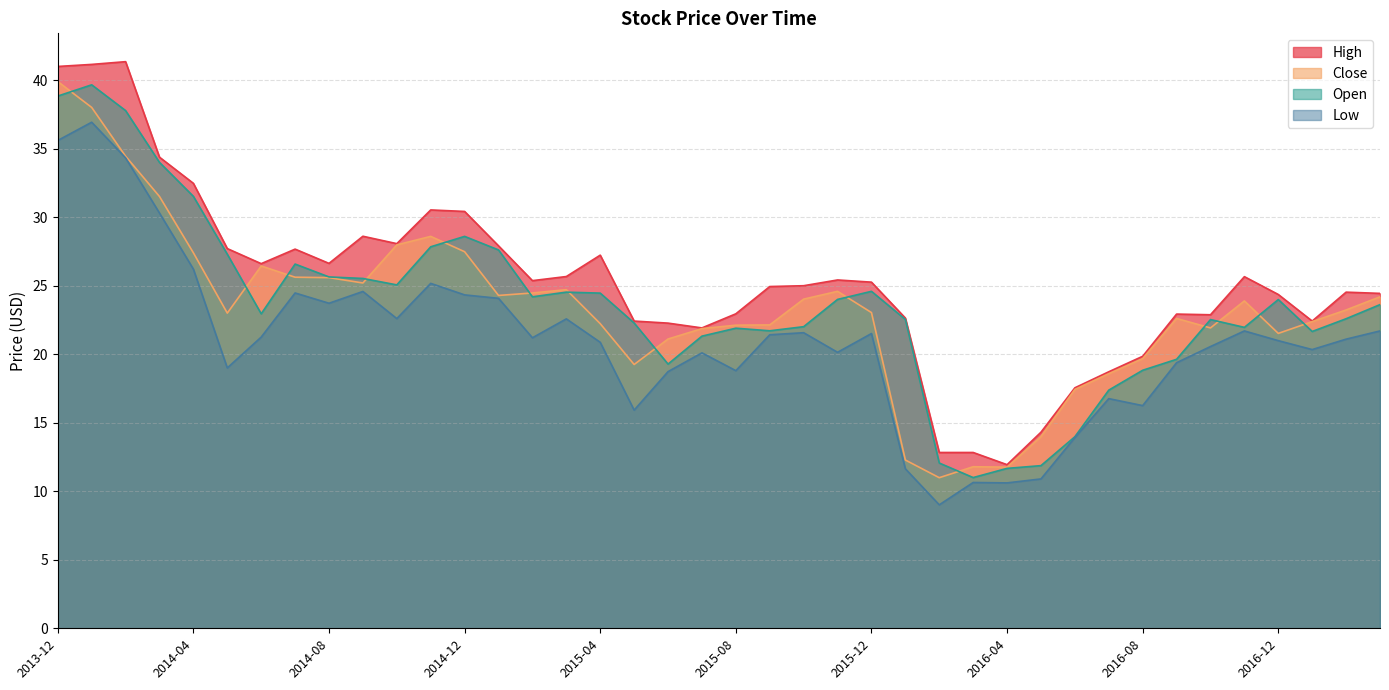

How many categories are shown in the chart?

40